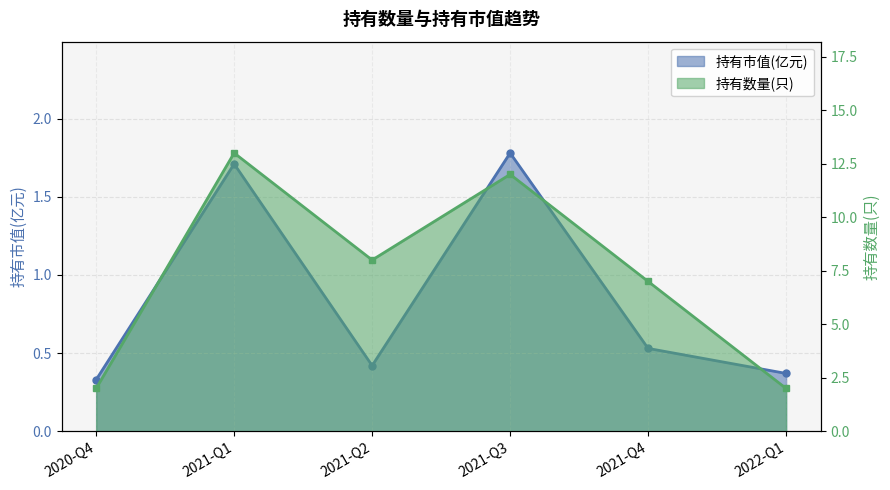

True or false: 持有市值(亿元) and 持有数量(只) intersect in this chart.

False